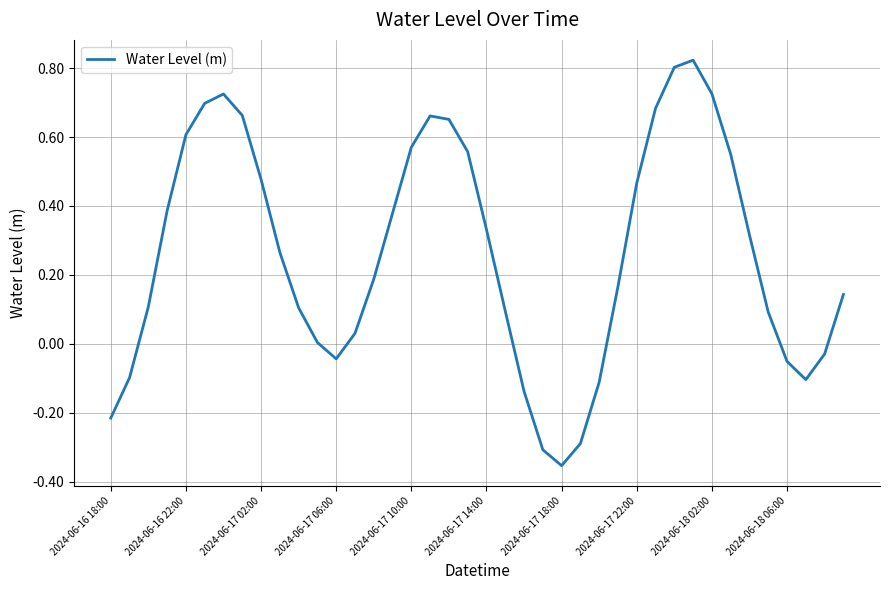

What is the difference between the maximum and minimum values?

1.2